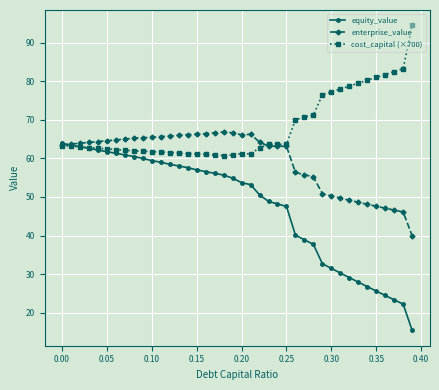

What is the maximum value shown in the chart?

94.6